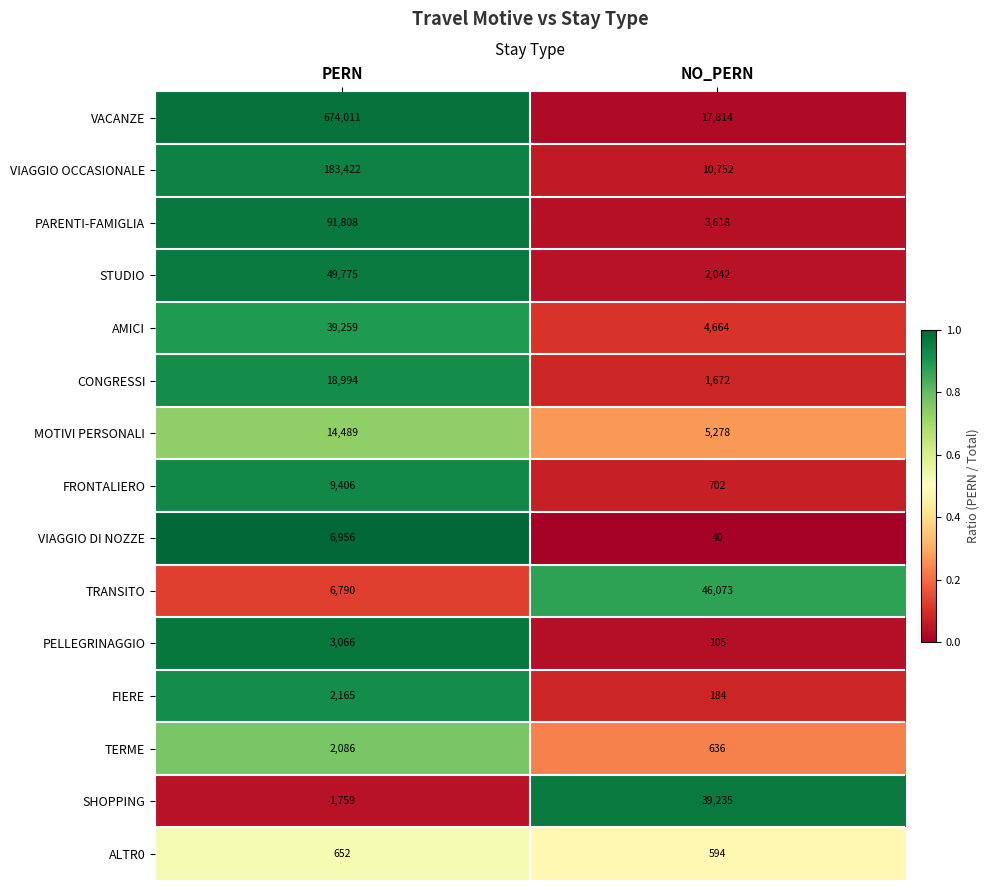

Which series has the largest total across all categories?

VACANZE